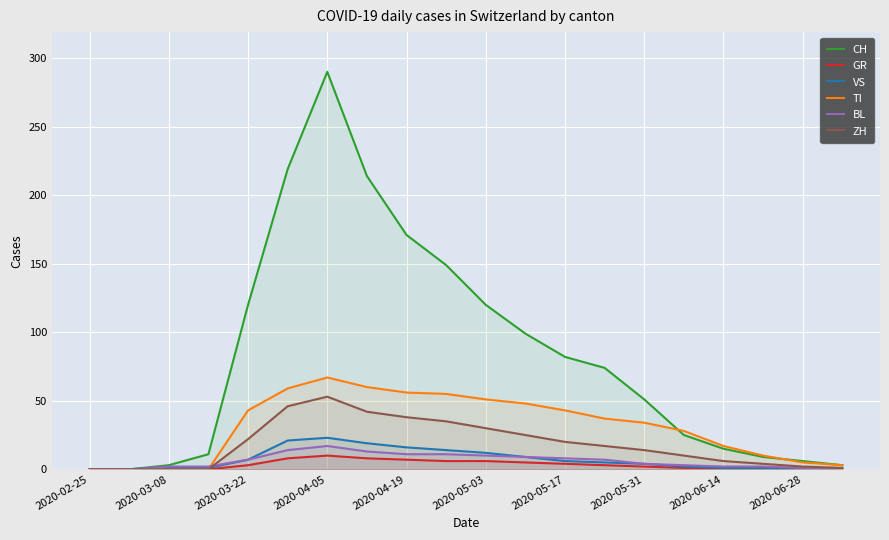

The GR series shows 11 at 2020-06-14. True or false?

False